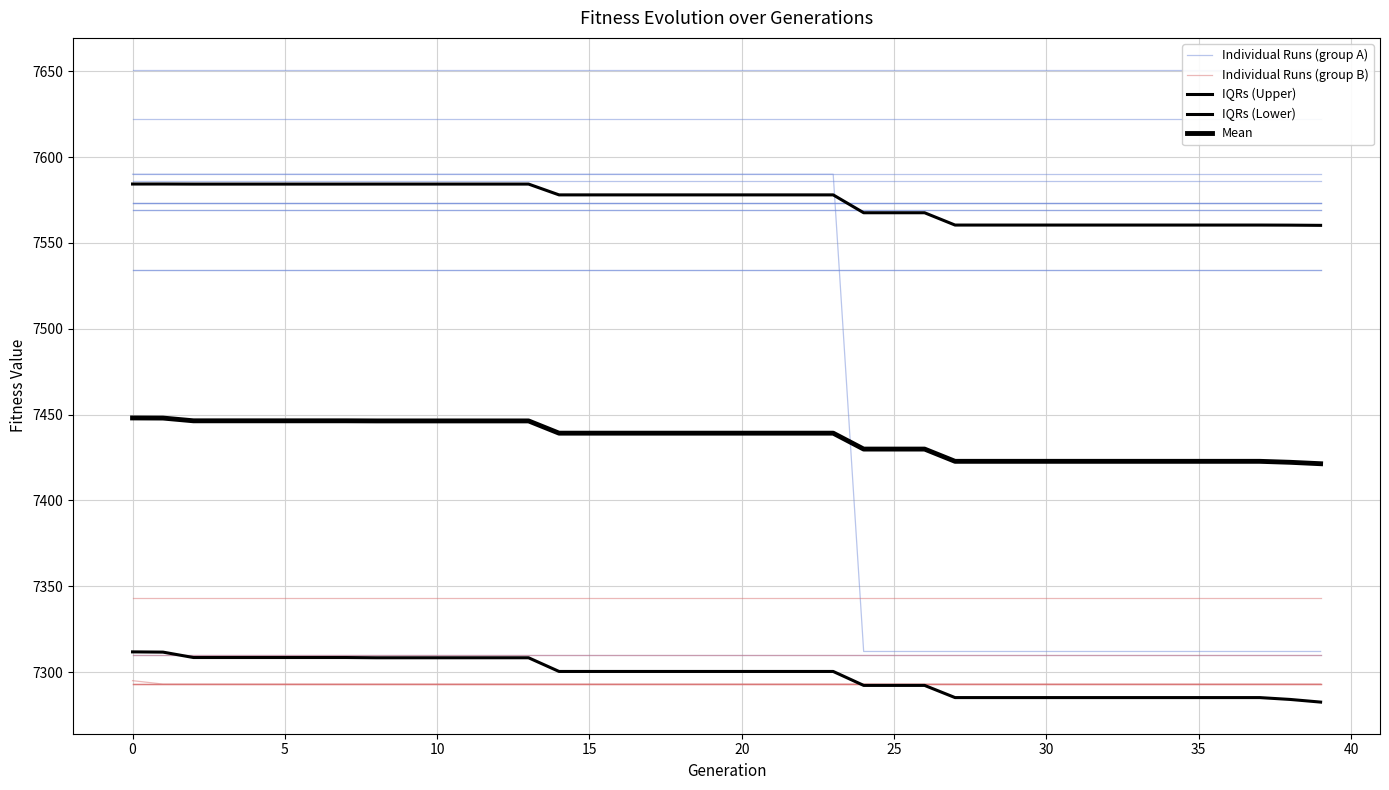

Which category has the lowest value in the Mean series?

39